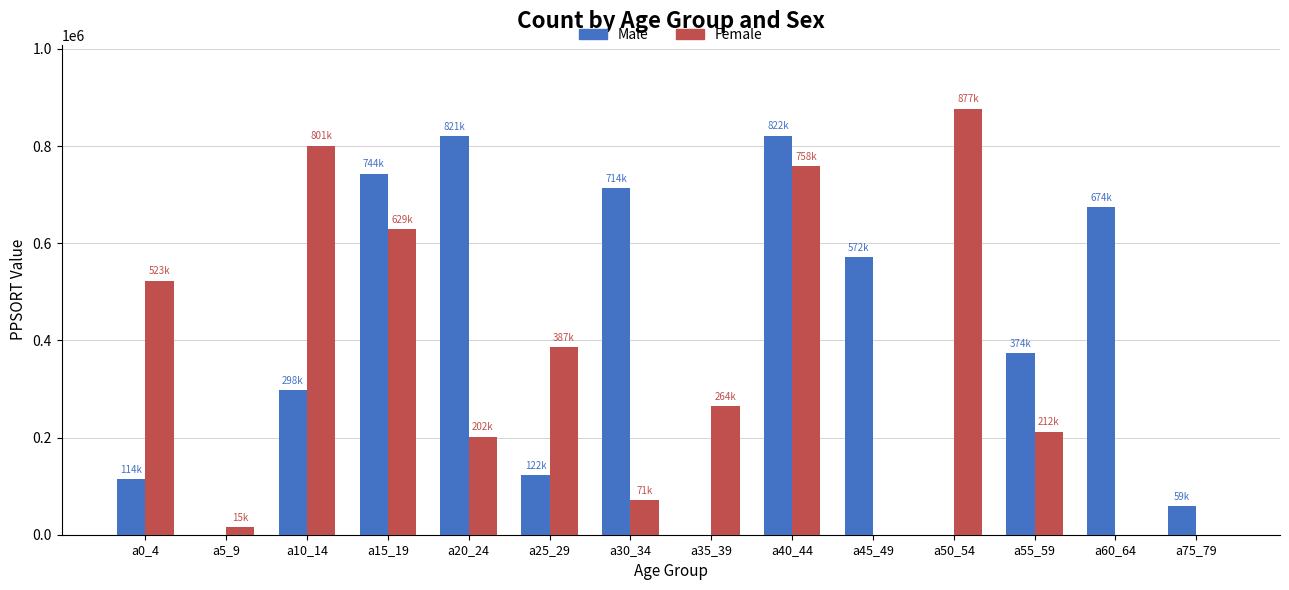

What is the maximum value shown in the chart?

877289